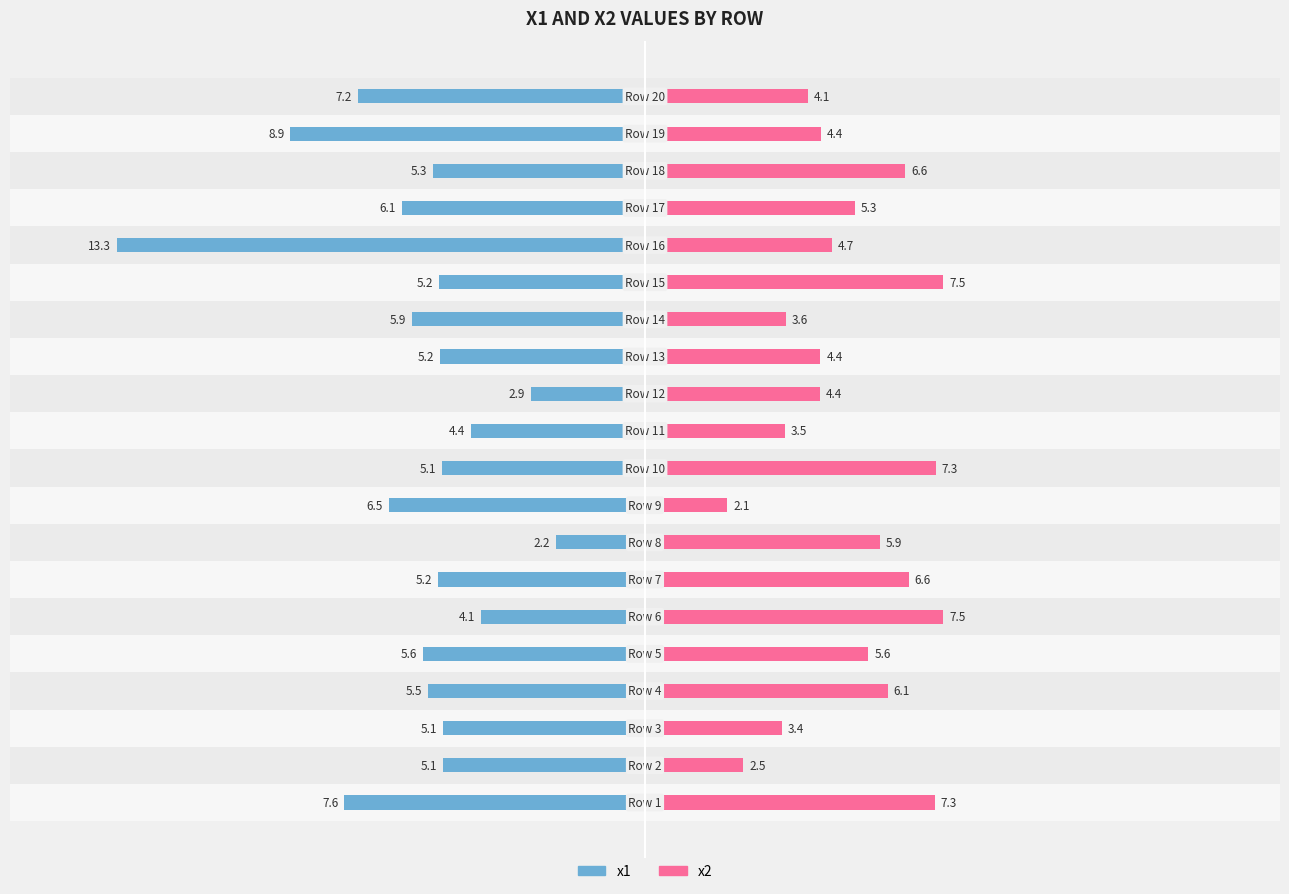

Between −10 and 19, which series saw the biggest shift?

x1